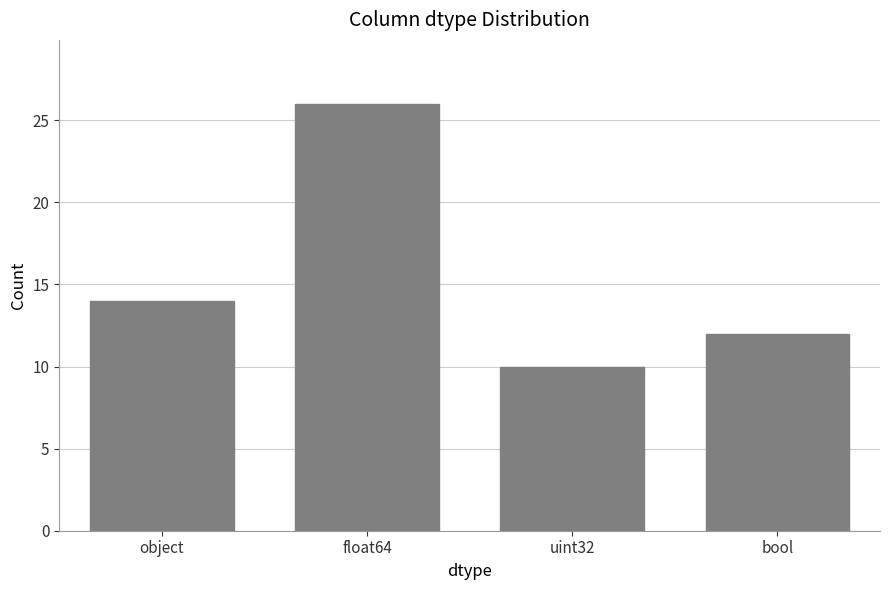

What is the difference between the values at bool and uint32?

2